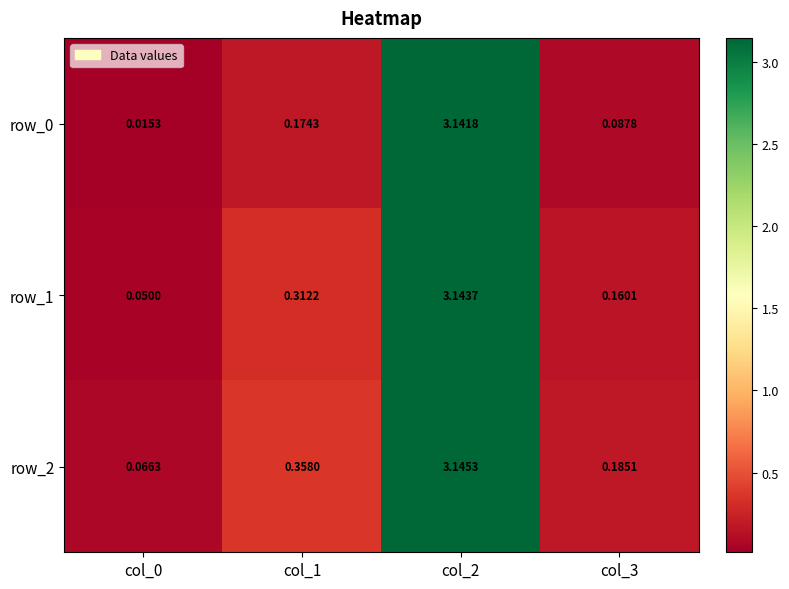

What is the approximate value of row_2 at col_1?

0.4